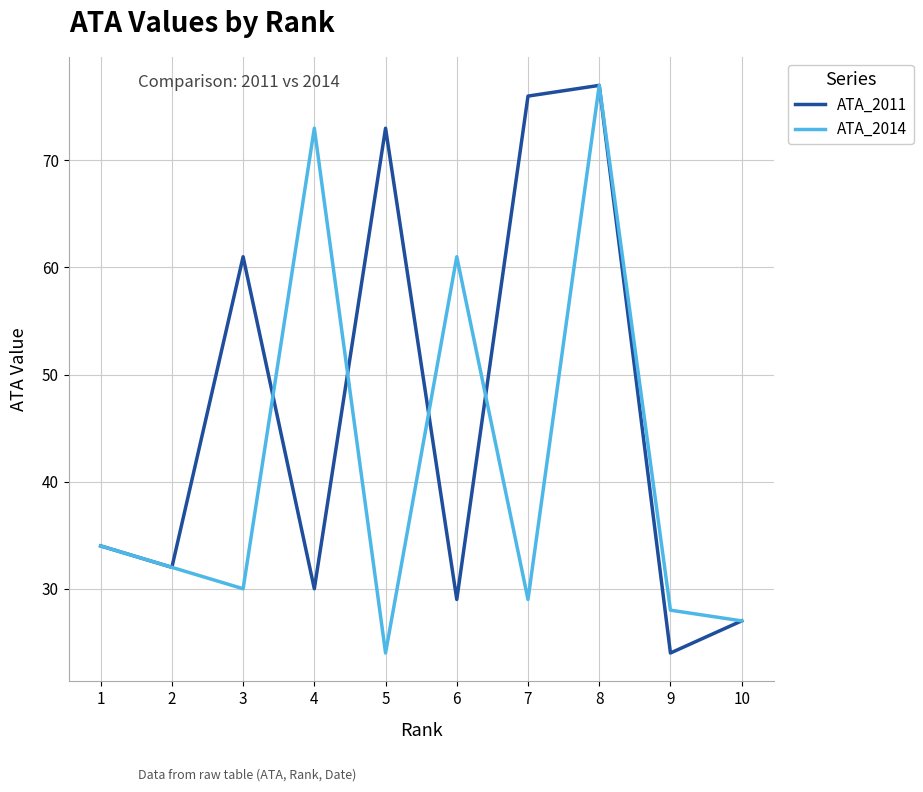

What is the difference between the highest and lowest values at 5?

49